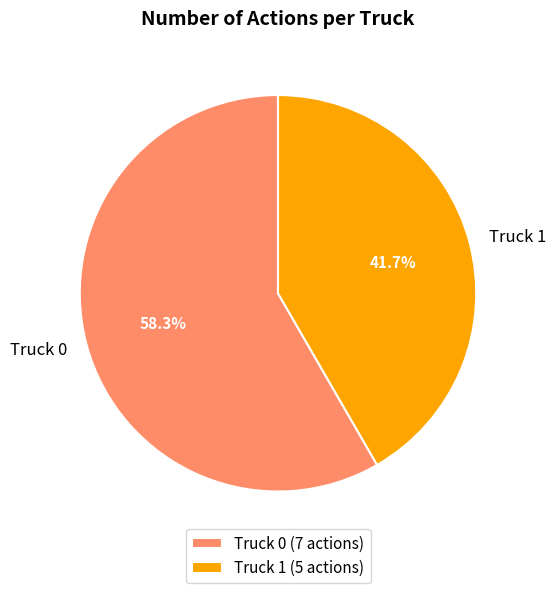

What is the ratio of the value at Truck 0 to the value at Truck 1?

1.4